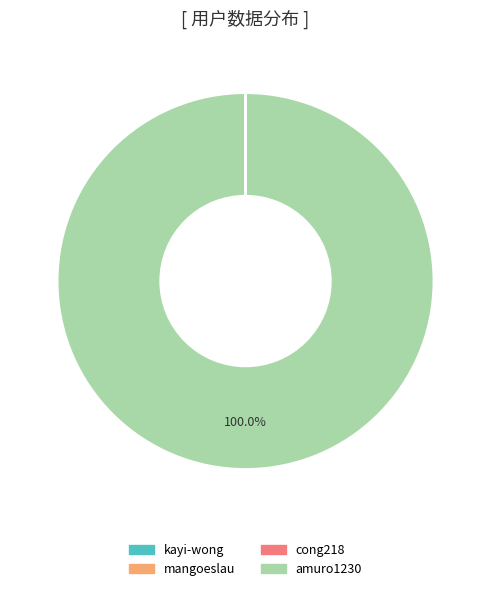

Does any single category account for the majority?

Yes